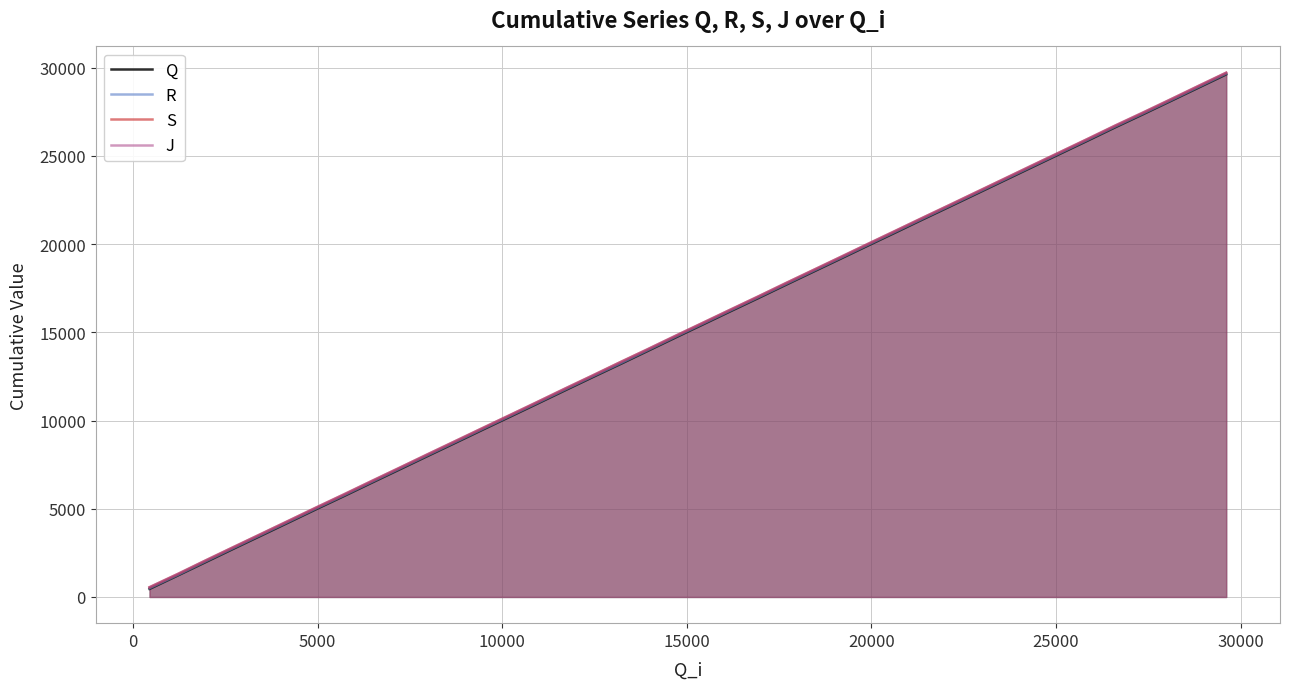

What is the maximum value for R?

29663